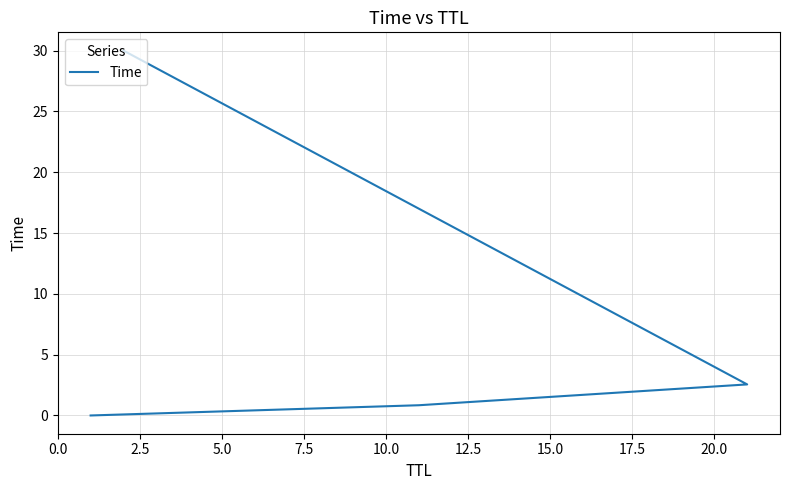

How many lines are shown in the chart?

1